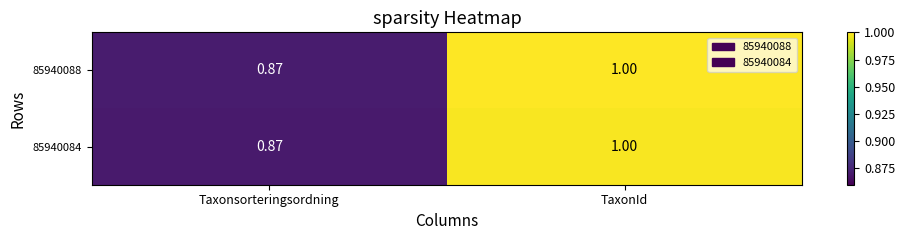

At how many categories does at least one series exceed 0?

2